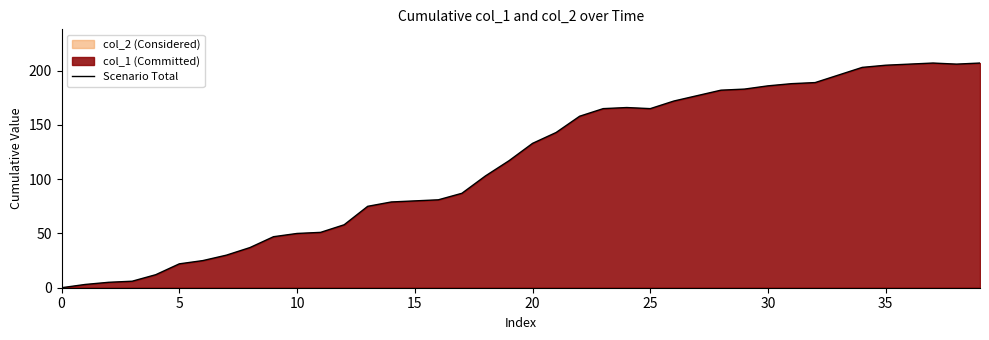

True or false: Scenario Total has a value of 90 at 20.

False